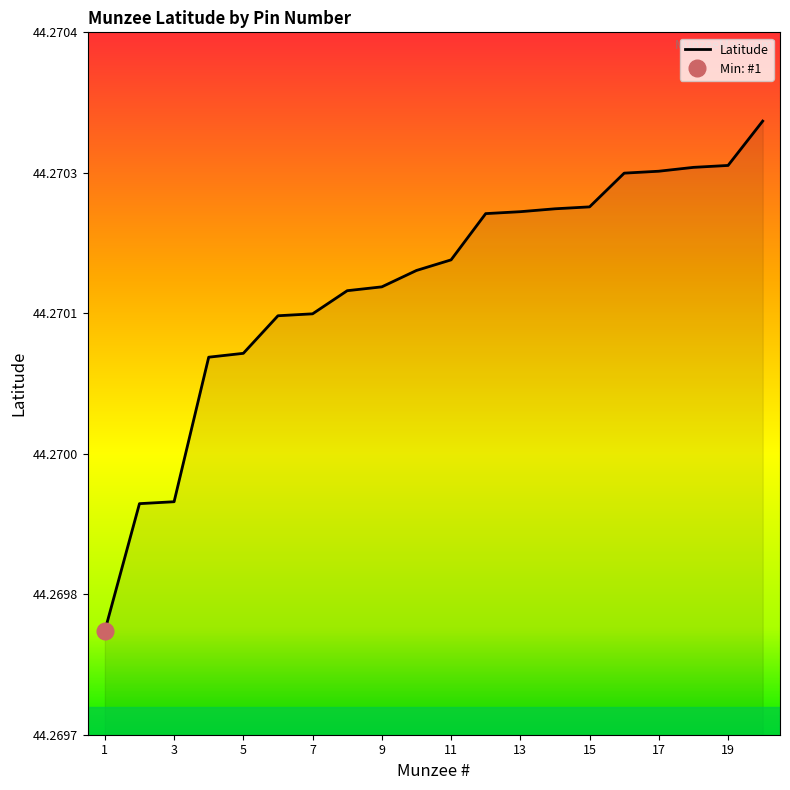

Rank the categories by value from highest to lowest.

20, 19, 18, 17, 16, 15, 14, 13, 12, 11, 10, 9, 8, 7, 6, 5, 4, 3, 2, 1